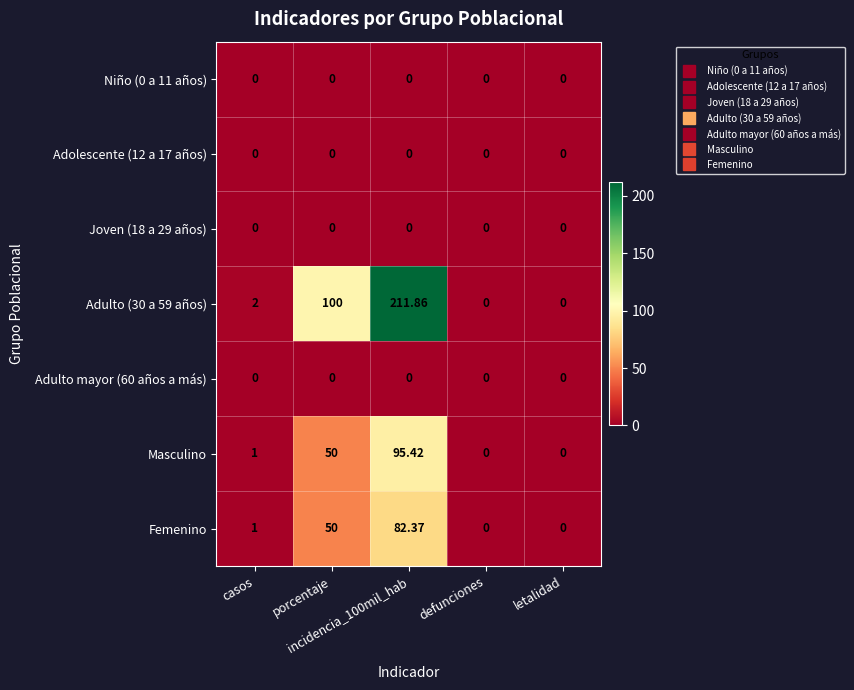

At how many categories does at least one series exceed 2?

2